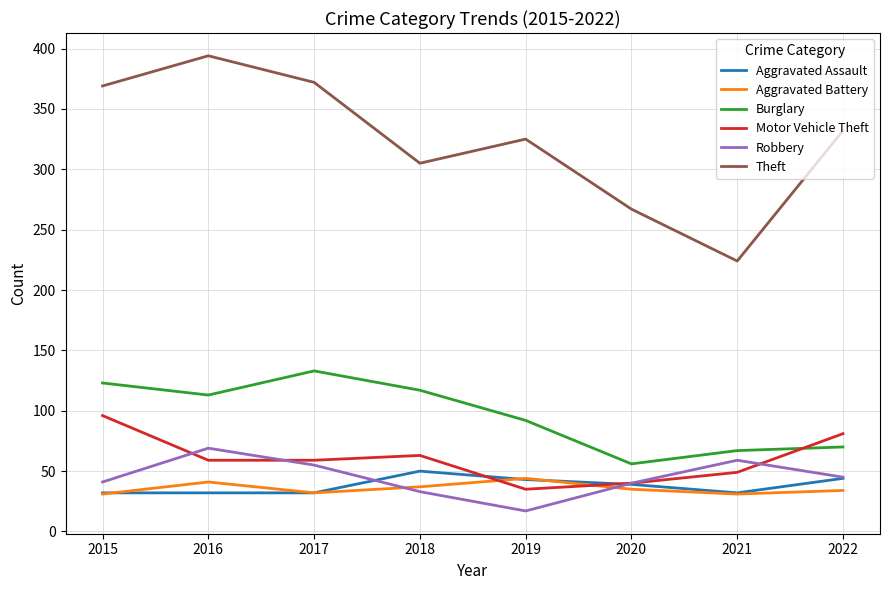

Read the Aggravated Assault value at 2017.

32